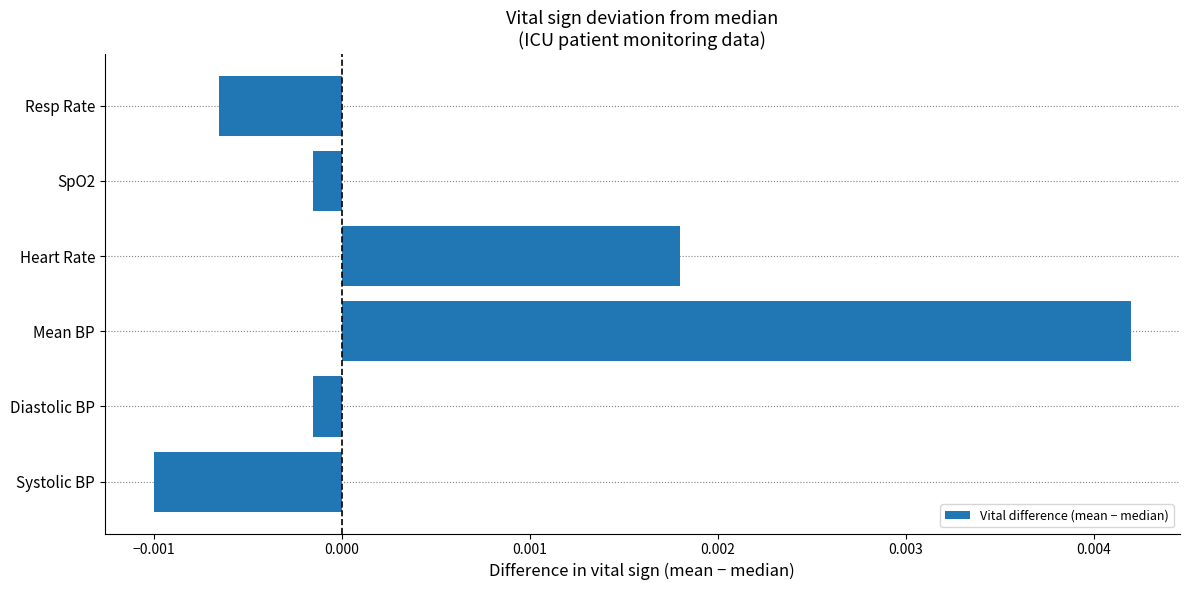

Which category has the lowest value across all series?

Systolic BP